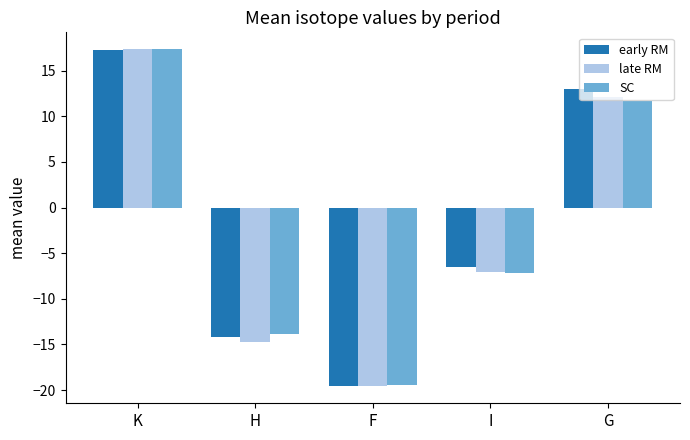

How many values in early RM are below zero?

3